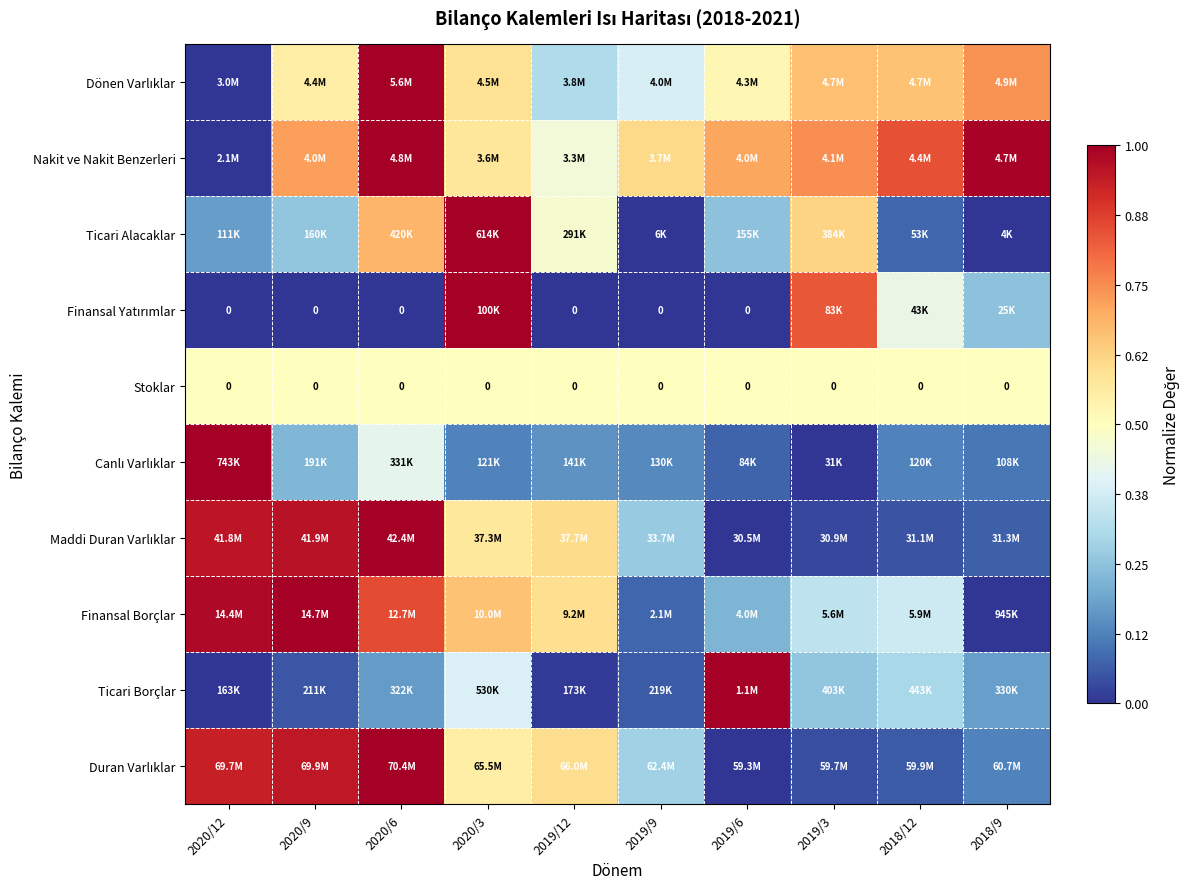

What is the minimum value for Stoklar?

0.5